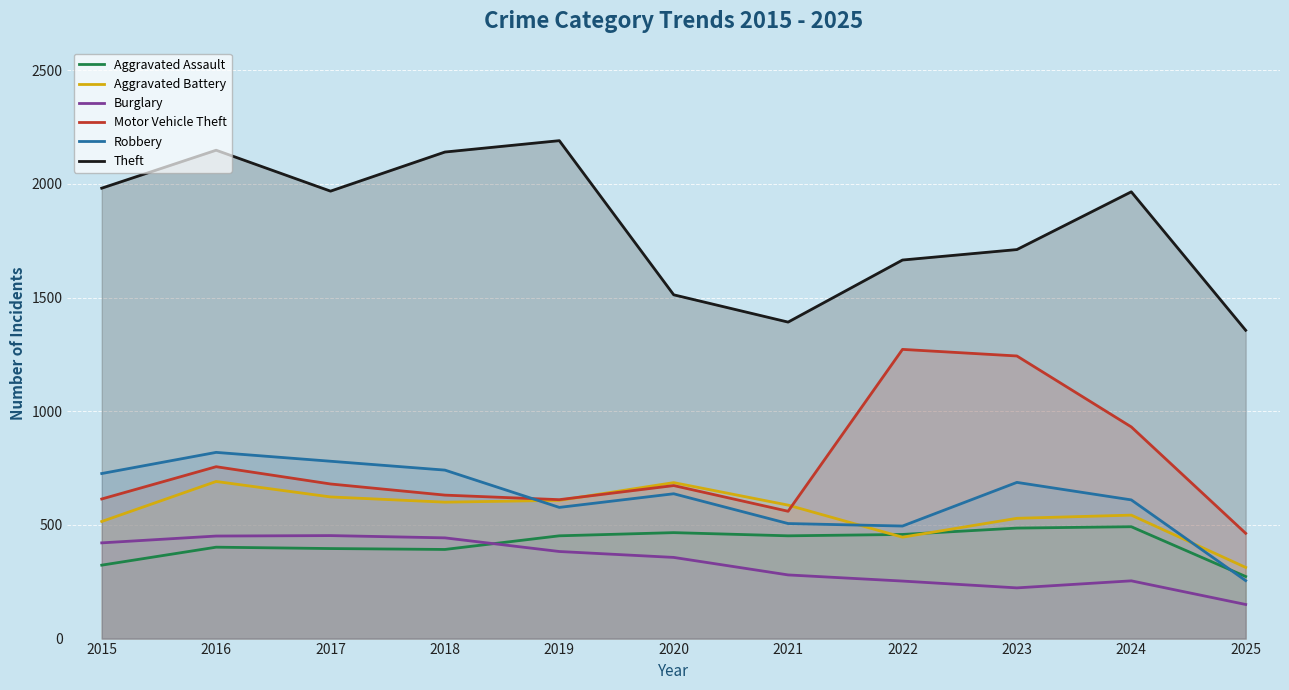

Where is Burglary nearest to the value 301?

2021